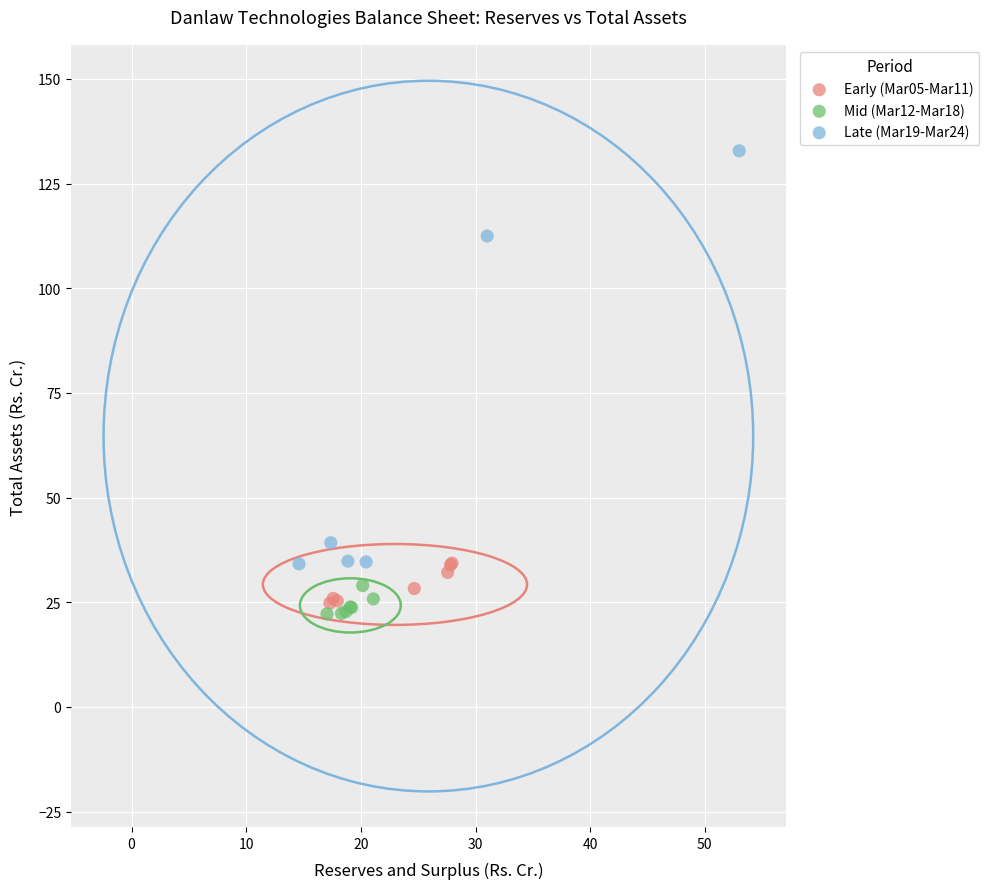

Which series contains the lowest Y value?

Mid (Mar12-Mar18)